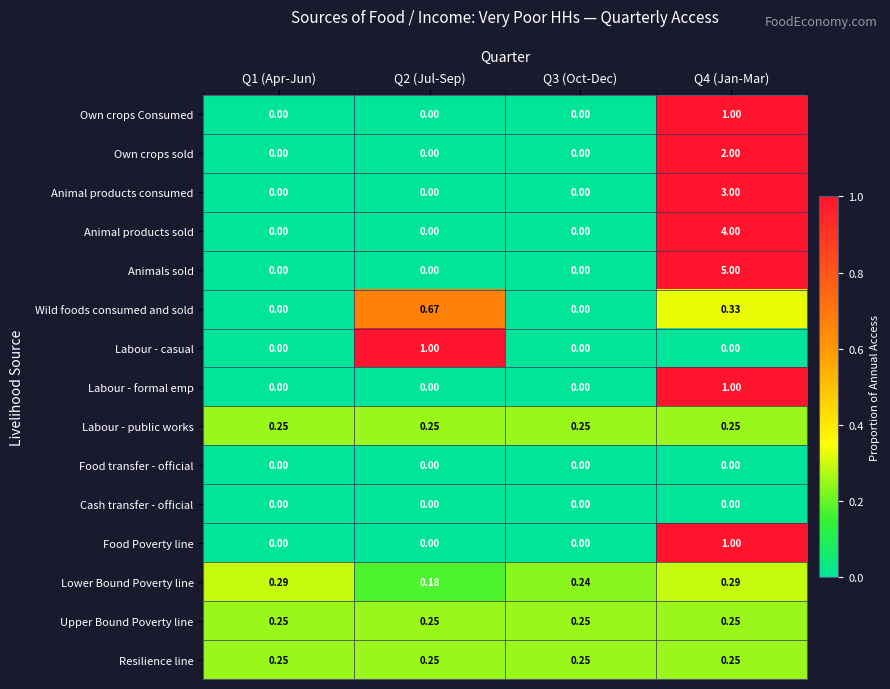

Which series has the largest total across all categories?

Animals sold